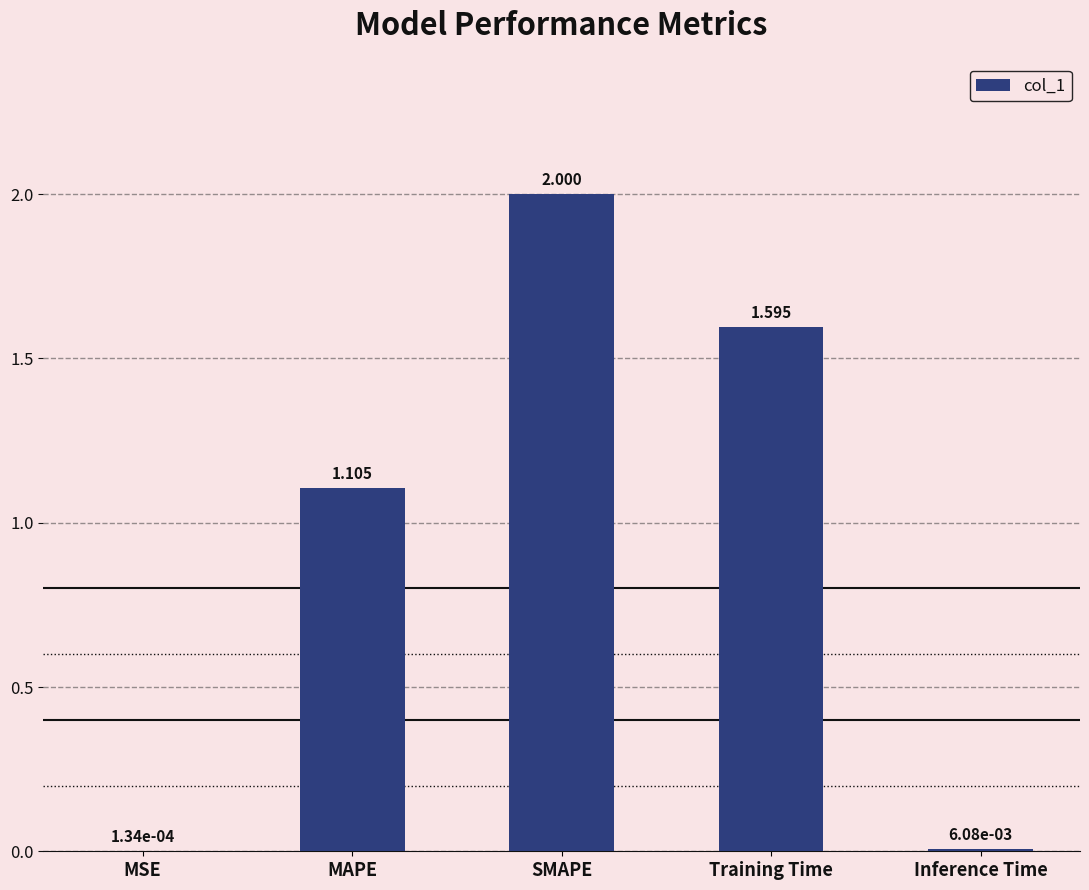

Which category has the highest value across all series?

SMAPE